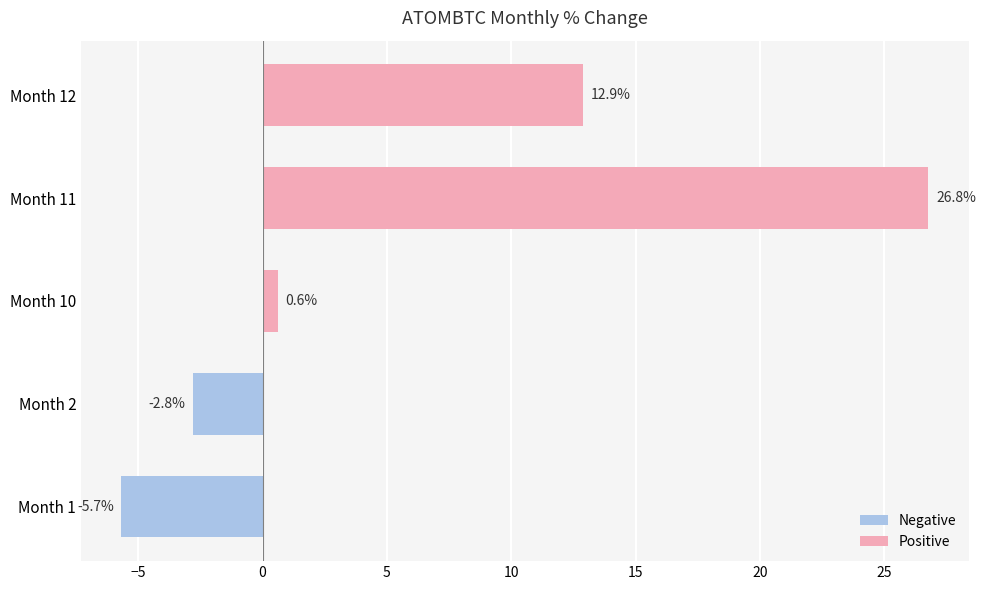

What is the change in value from Month 2 to Month 10?

+3.4